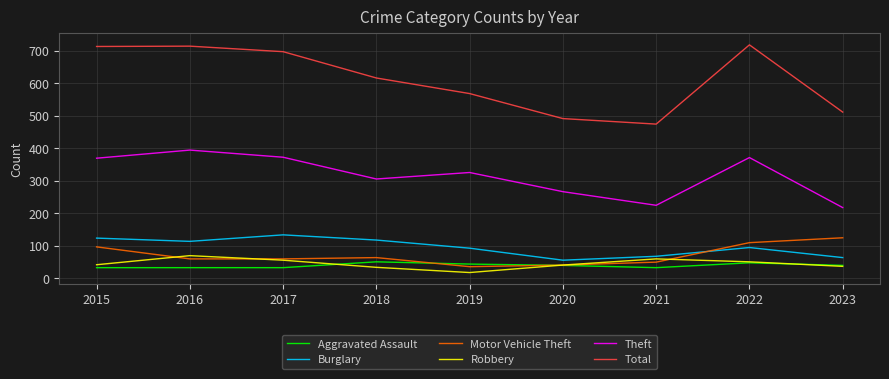

What is the smallest value displayed?

17